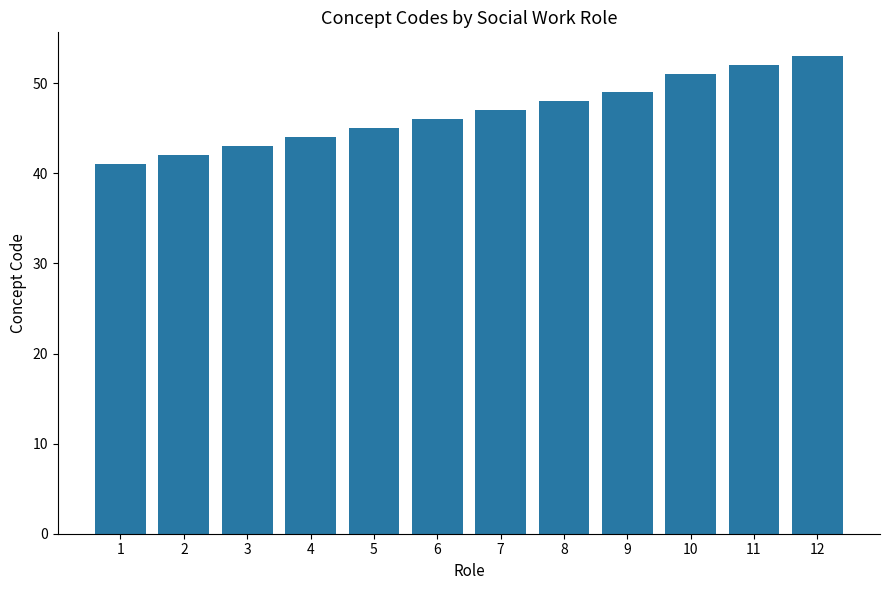

Is it true that the value at 12 is 86?

False